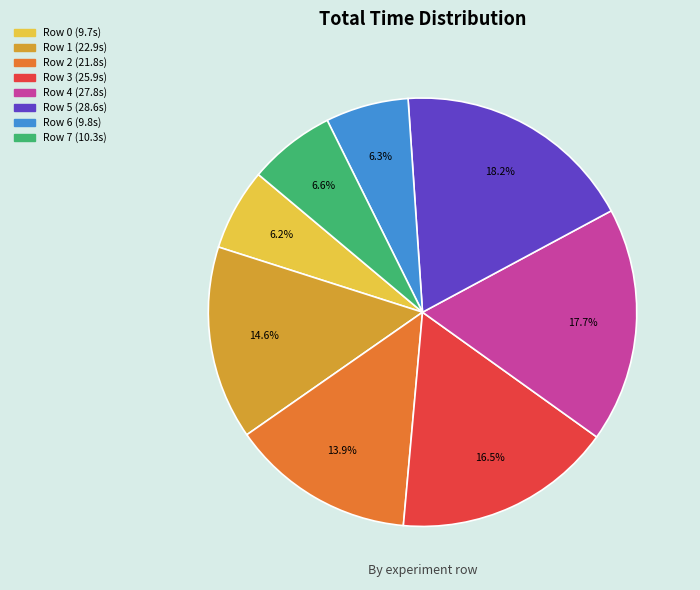

To the nearest percent, what is the combined percentage of Row 5 and Row 1?

33%